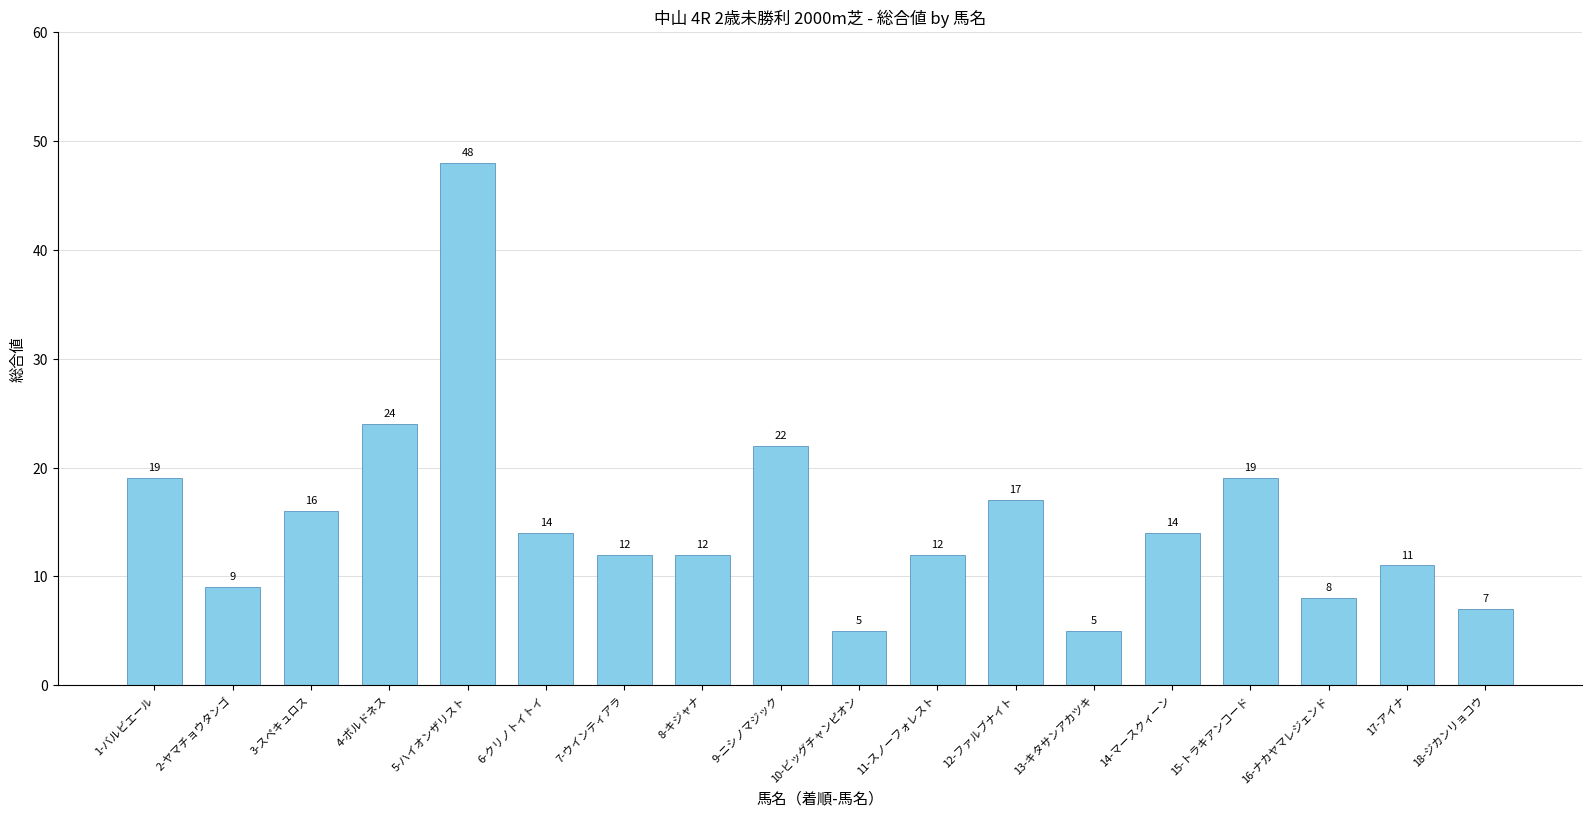

At which label does the data first exceed 14?

1-バルビエール